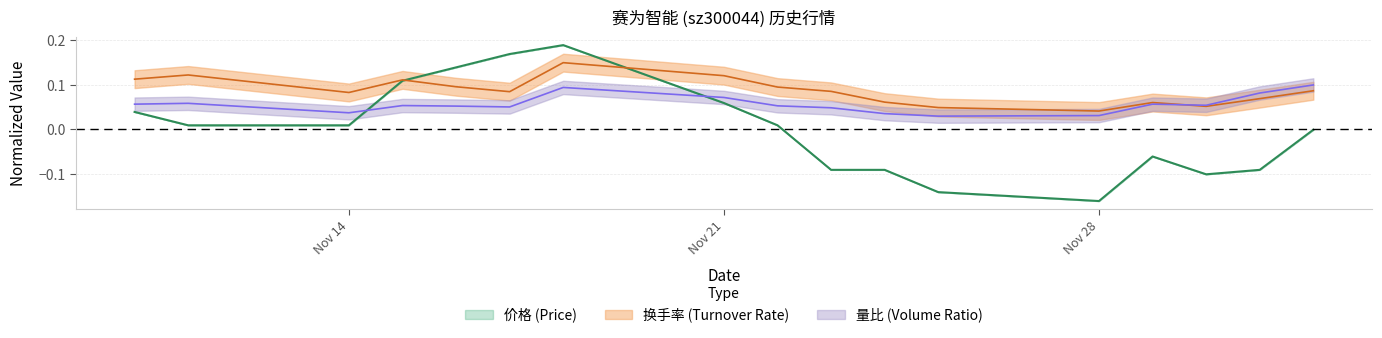

The 价格 series shows -0.1 at 2022-11-25. True or false?

True